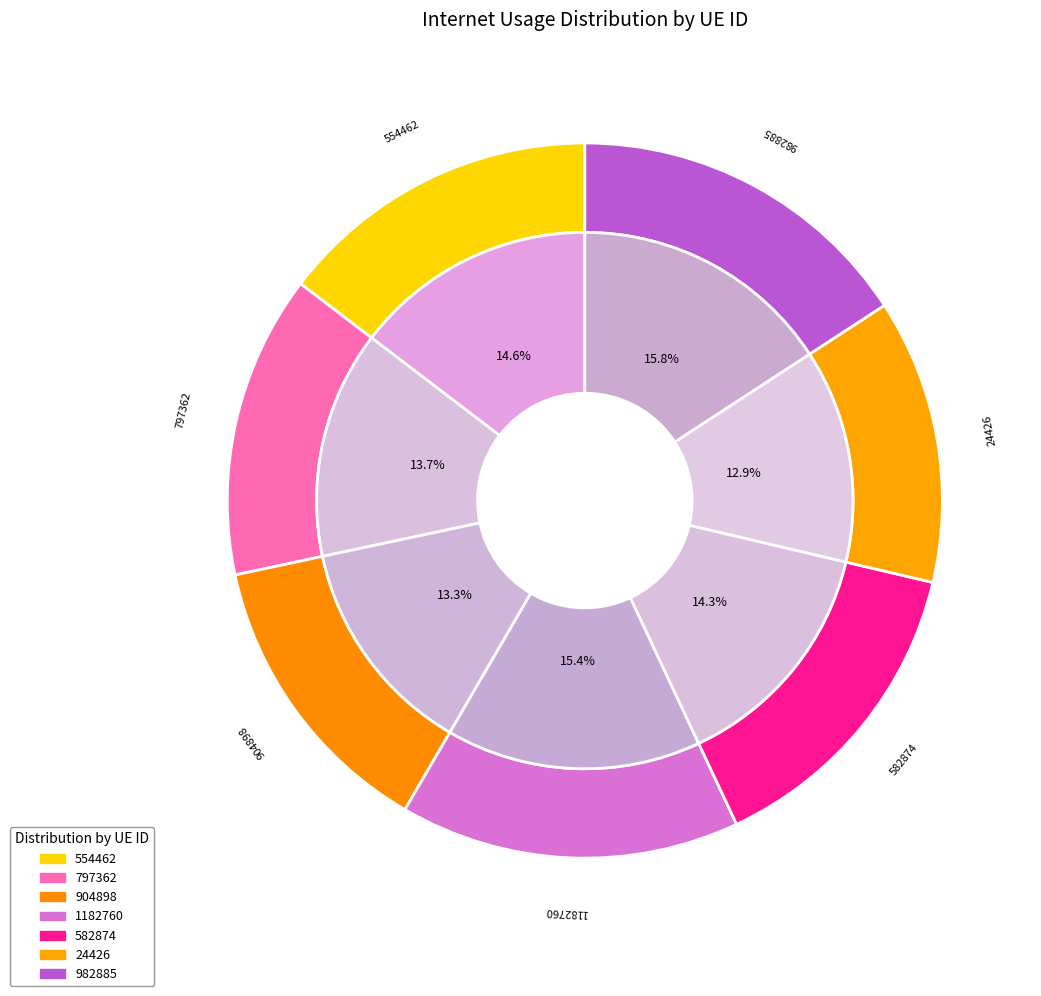

Which category has the biggest portion of the pie?

982885